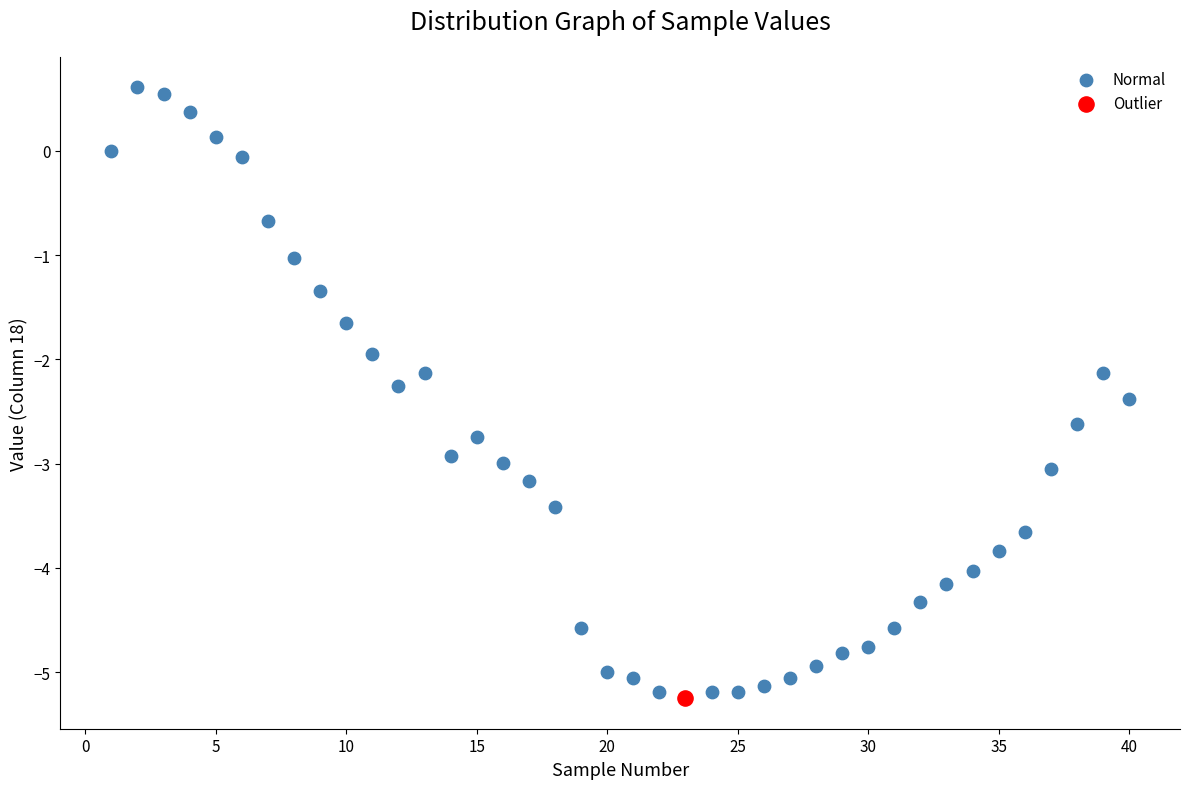

What are all the series names shown in the legend?

Normal, Outlier